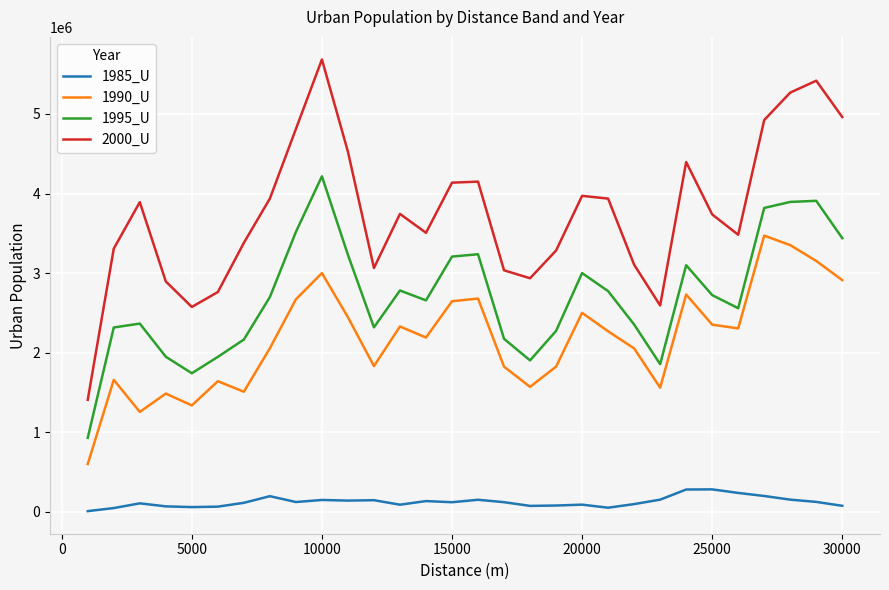

True or false: 2000_U has more than 0 points higher than both neighbors.

True